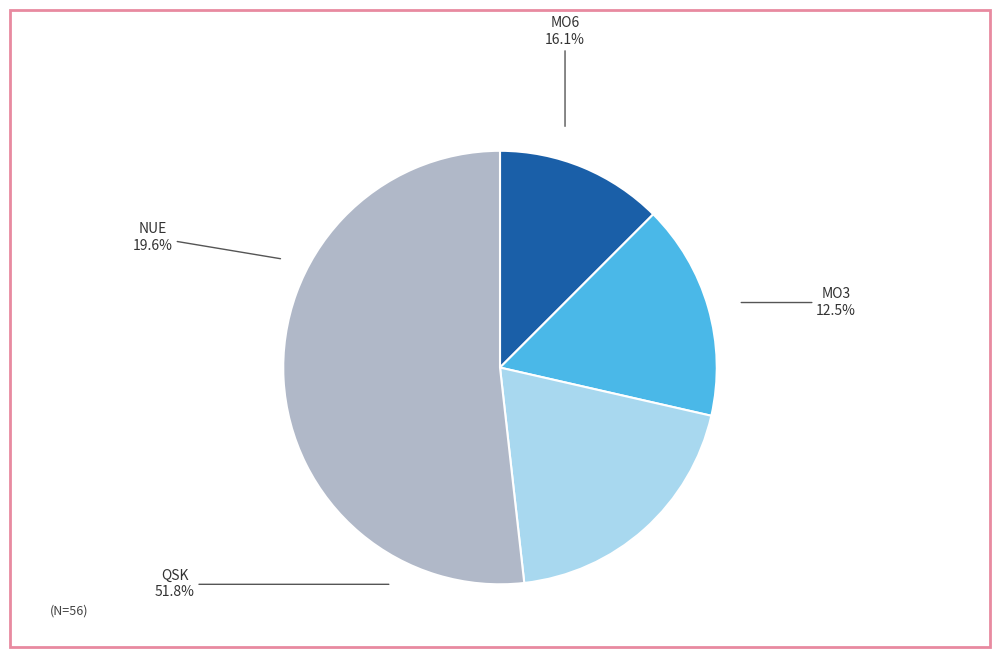

What is the change in value from MO6 to QSK?

+20